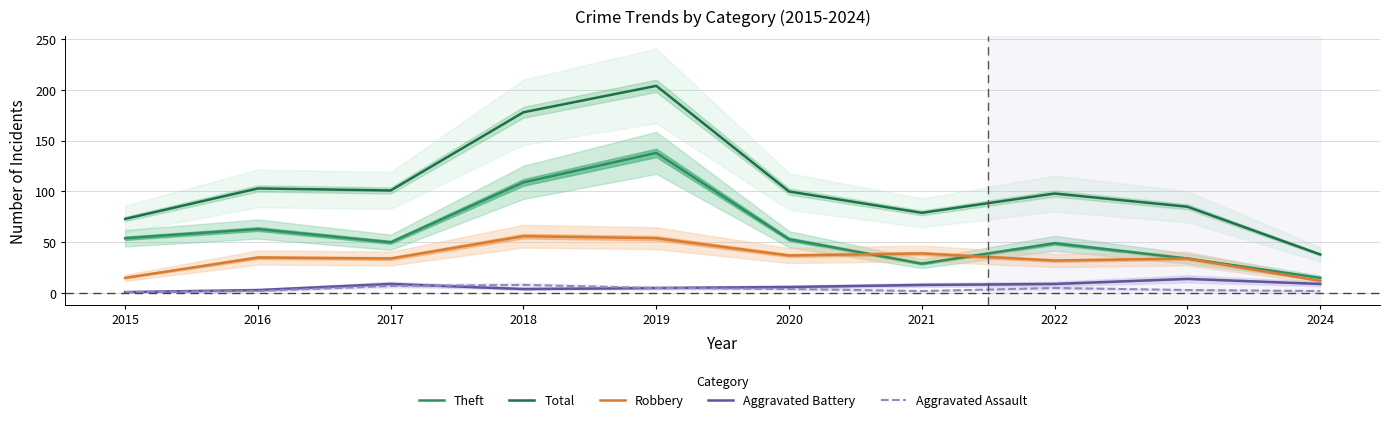

What is the total value across all series at 2017?

201